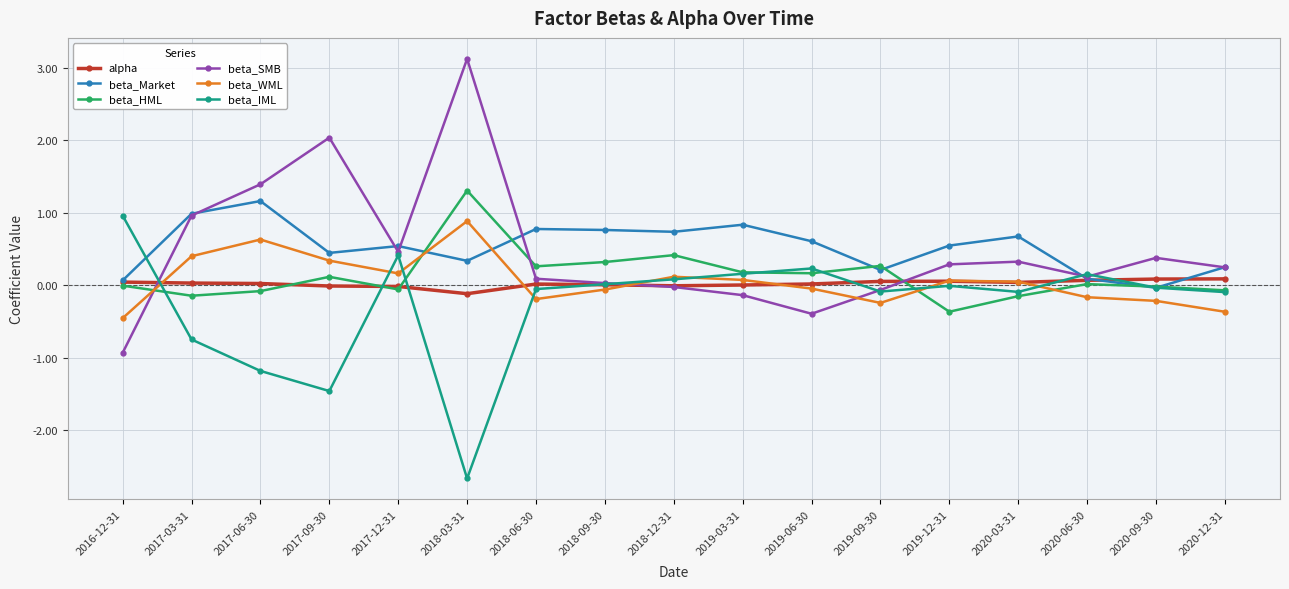

How many lines are shown in the chart?

6